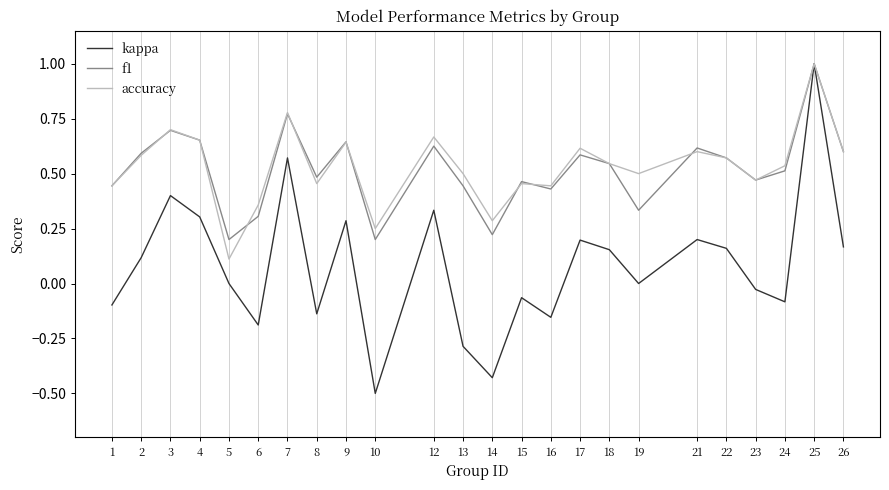

Which category has the highest value in the accuracy series?

25